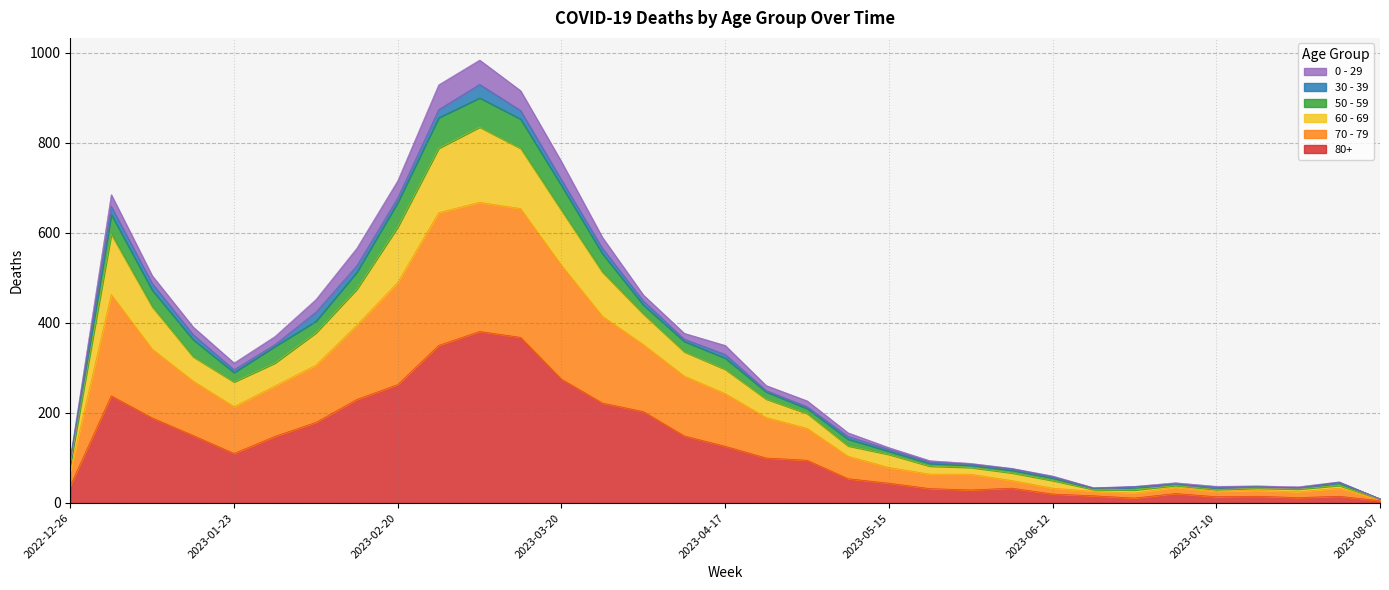

Is it true that 80+ equals 238 at 2023-01-02?

True